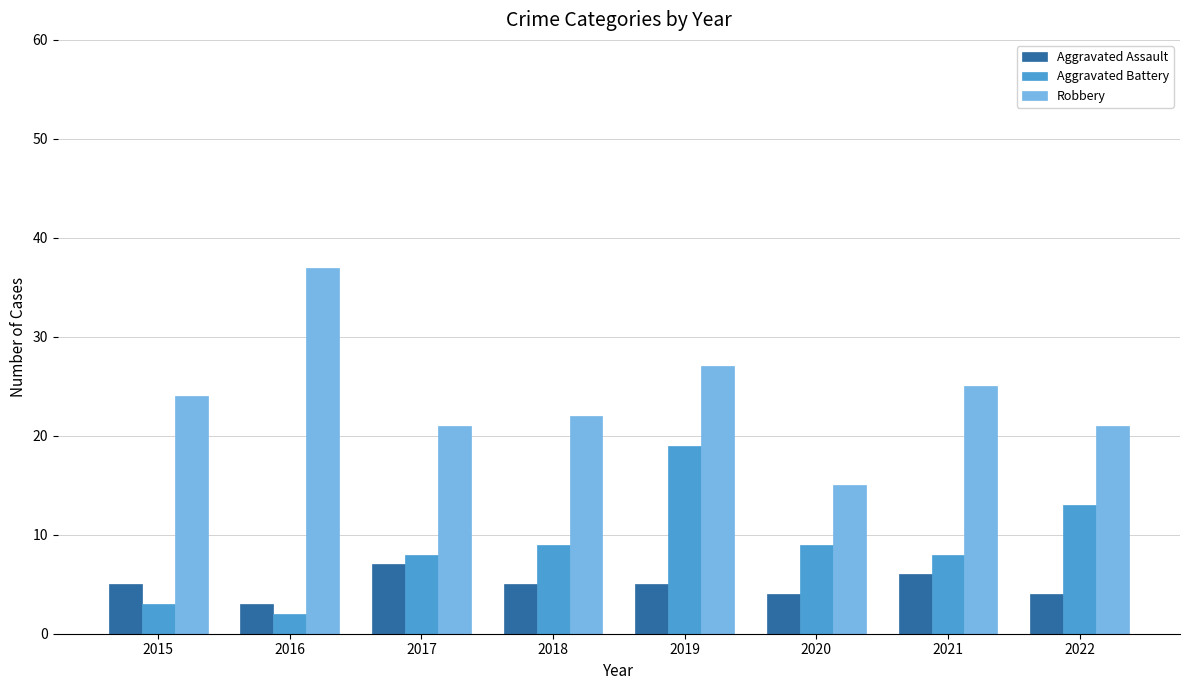

At how many categories does at least one series exceed 36?

1